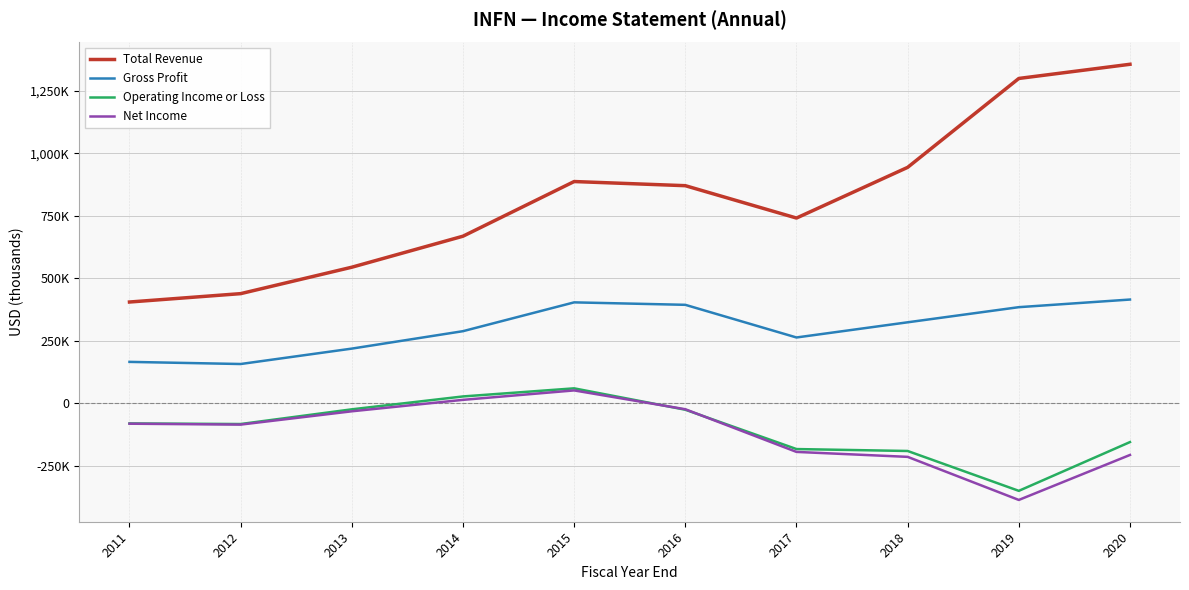

Reading left to right, transcribe all the data shown in this chart.

Total Revenue: 404900	438400	544100	668100	886700	870100	740700	943400	1298900	1355600
Gross Profit: 165500	157000	218600	288300	403500	393700	263100	323800	384300	414800
Operating Income or Loss: -80600	-83000	-24200	27300	59700	-25800	-183100	-190800	-350200	-155200
Net Income: -81700	-85300	-32100	13700	51400	-23900	-194500	-214300	-386600	-206700